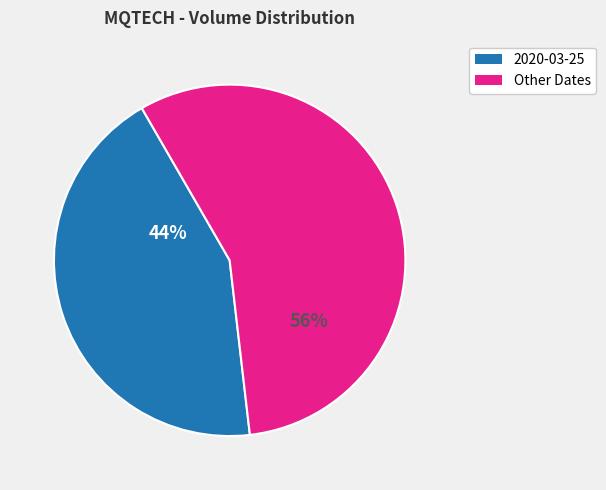

Is there any slice that represents more than half of the pie?

Yes